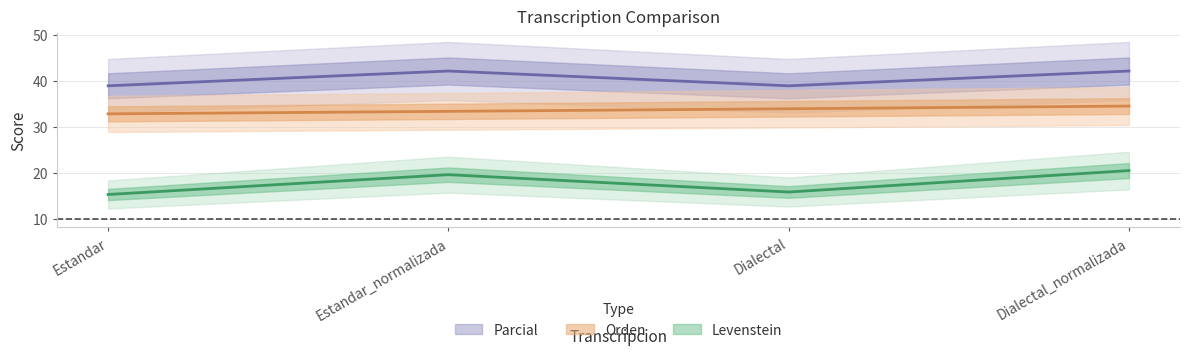

What value does the Levenstein series have at Dialectal?

15.8